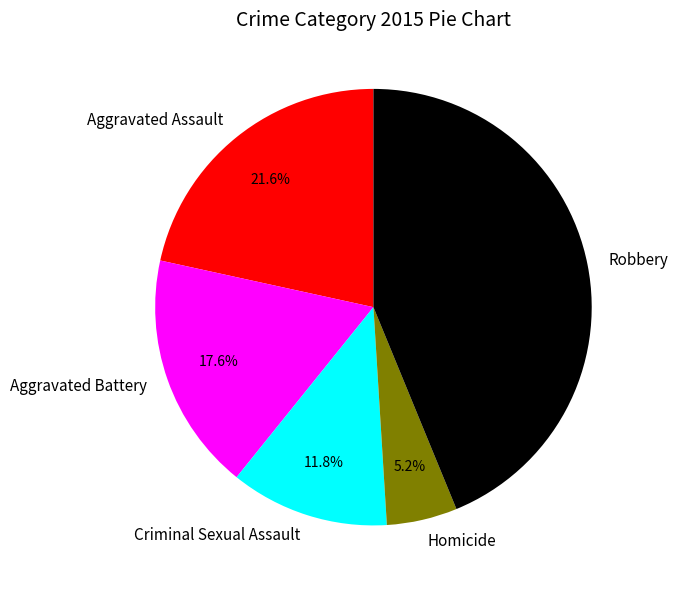

Rank the categories by value from highest to lowest.

Robbery, Aggravated Assault, Aggravated Battery, Criminal Sexual Assault, Homicide